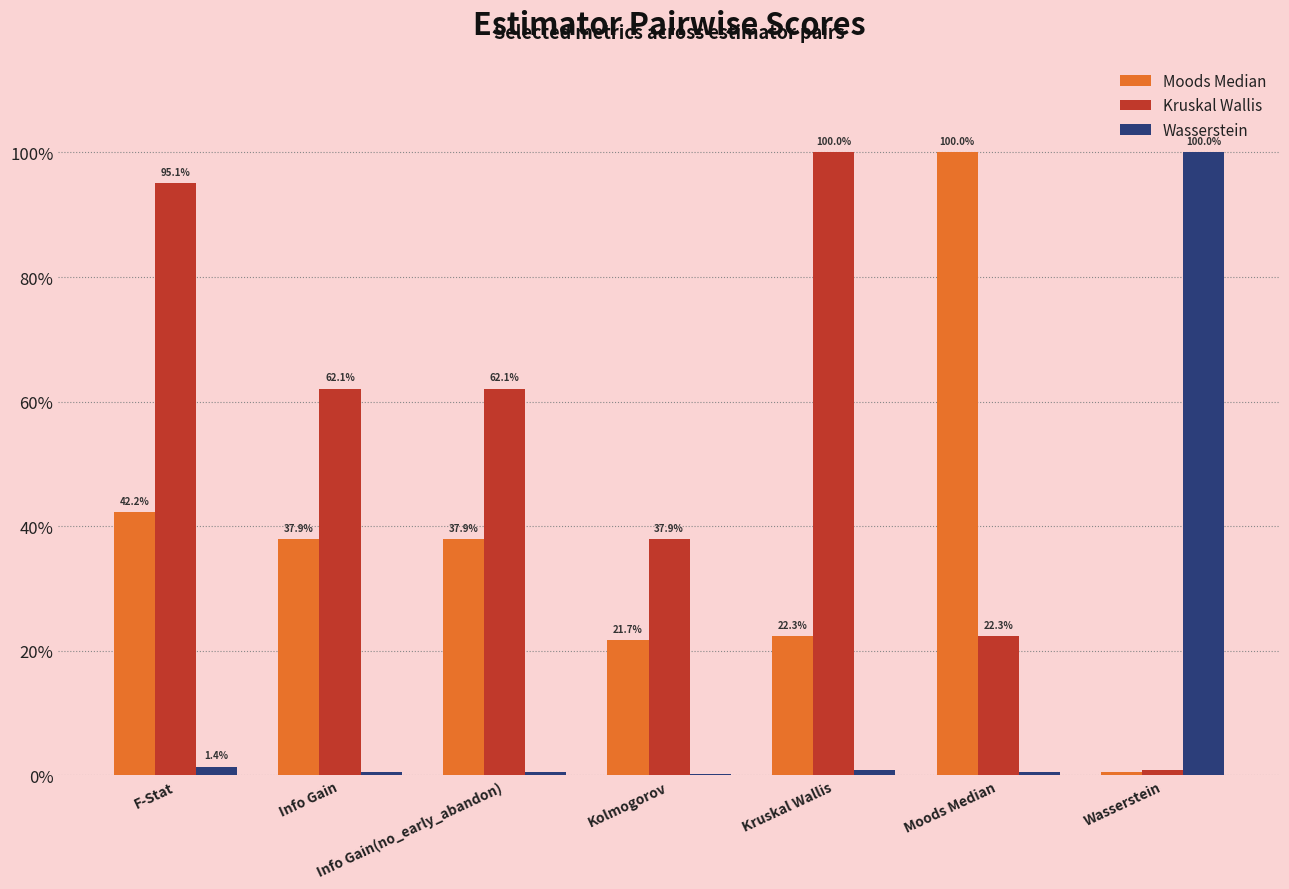

List the series in order of their overall mean, lowest first.

Wasserstein, Moods Median, Kruskal Wallis